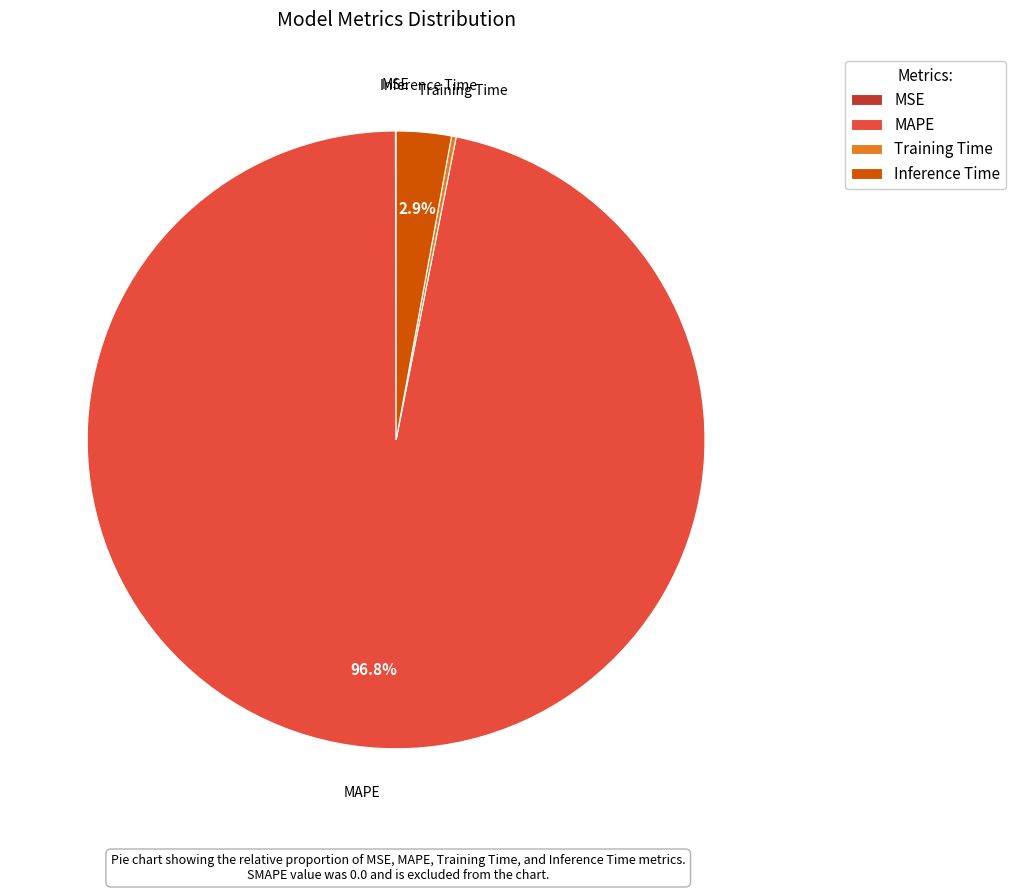

Is there any slice that represents more than half of the pie?

Yes